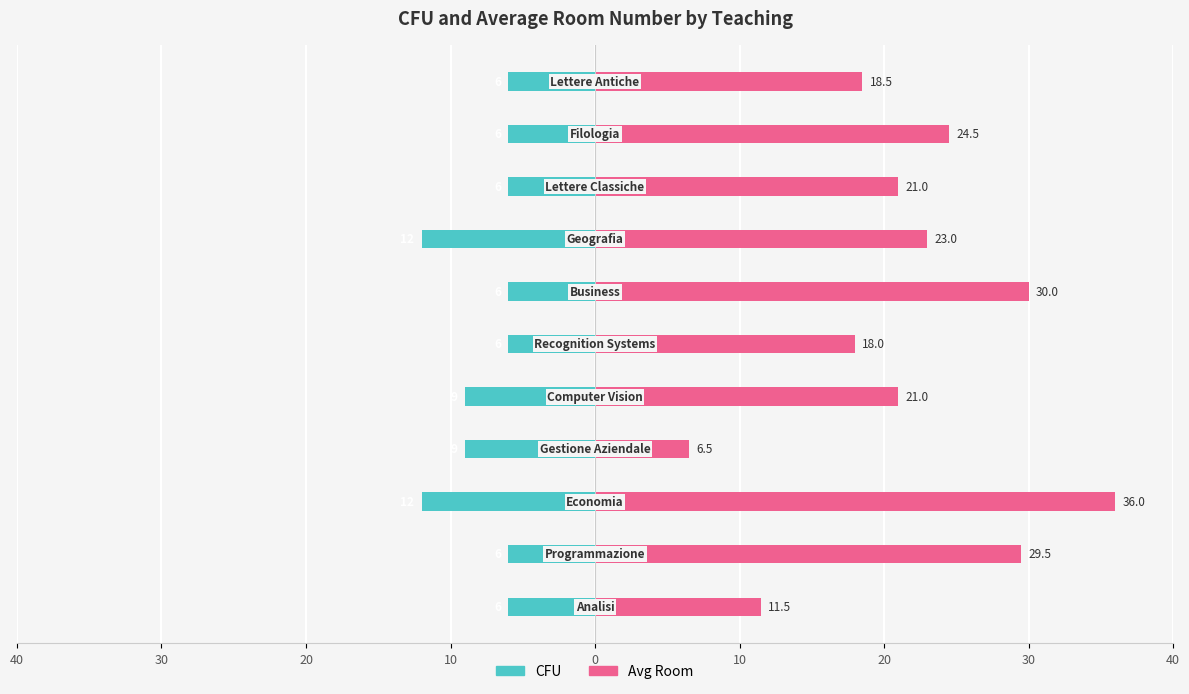

The value of Avg Room at 20 is 40.3. True or false?

False